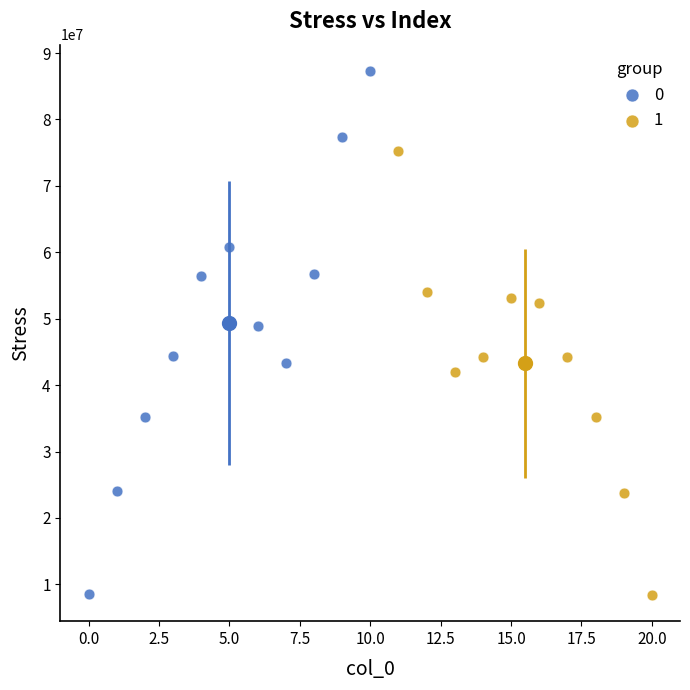

What are all the series names shown in the legend?

0, 1